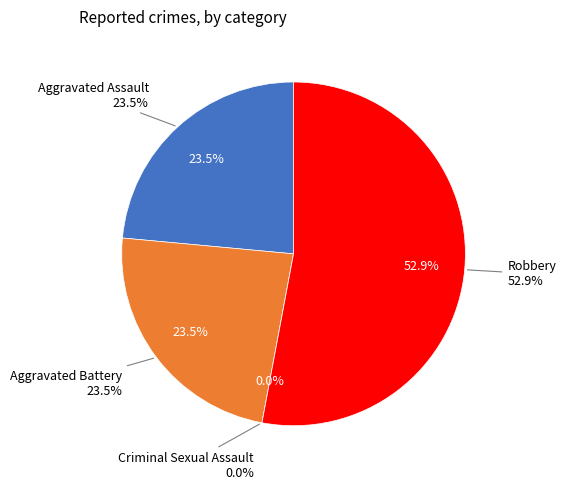

What is the total percentage of Criminal Sexual Assault and Aggravated Battery?

23.5%